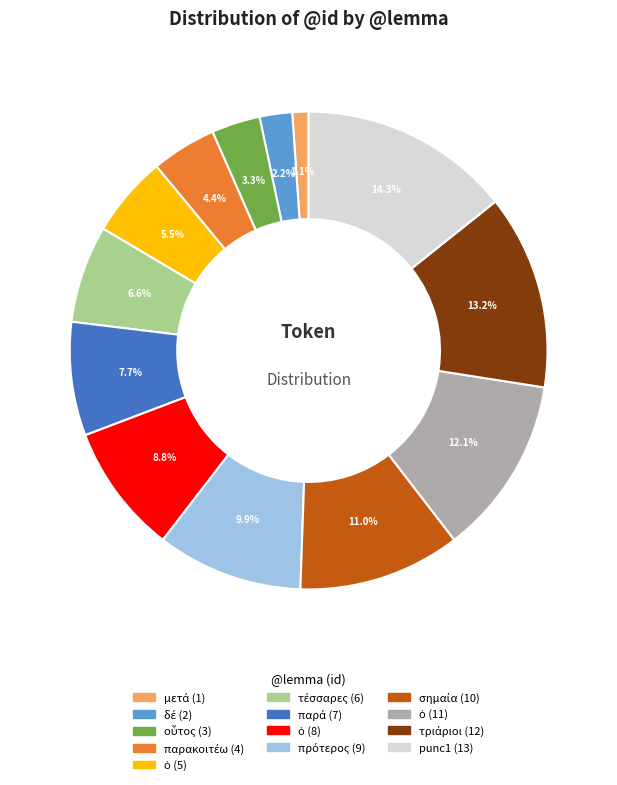

Is there any slice that represents more than half of the pie?

No